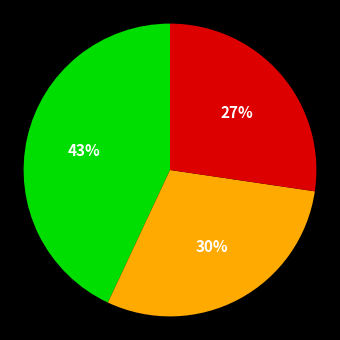

Is there any slice that represents more than half of the pie?

No